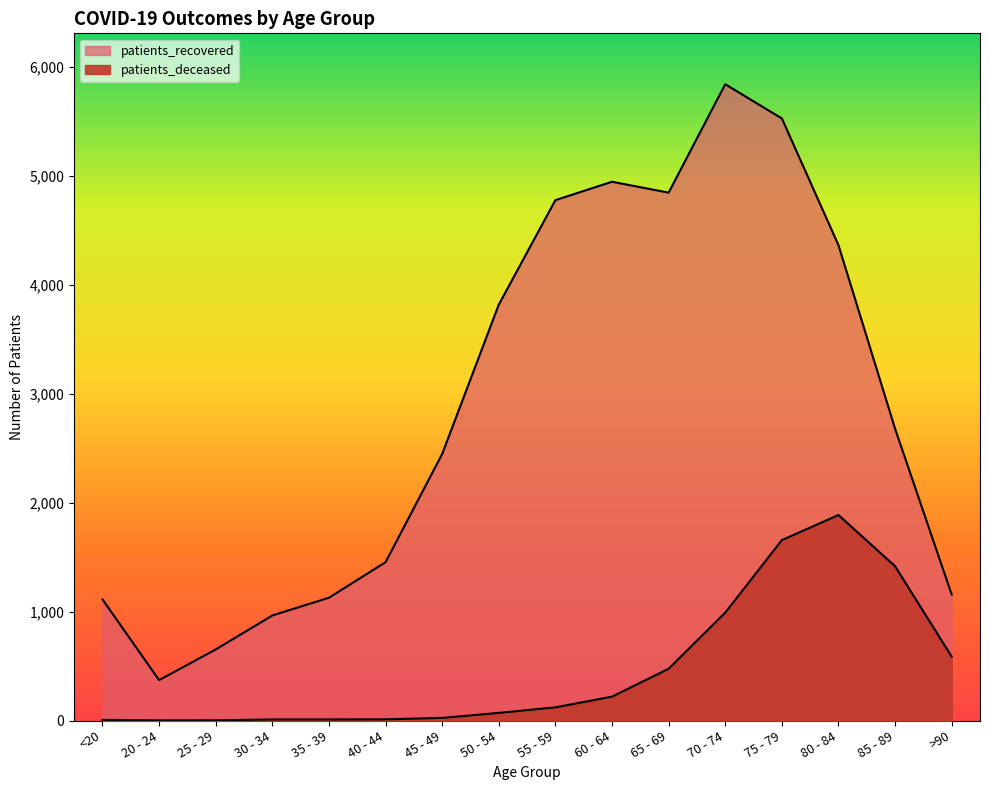

Which series has the largest range (max minus min)?

patients_recovered